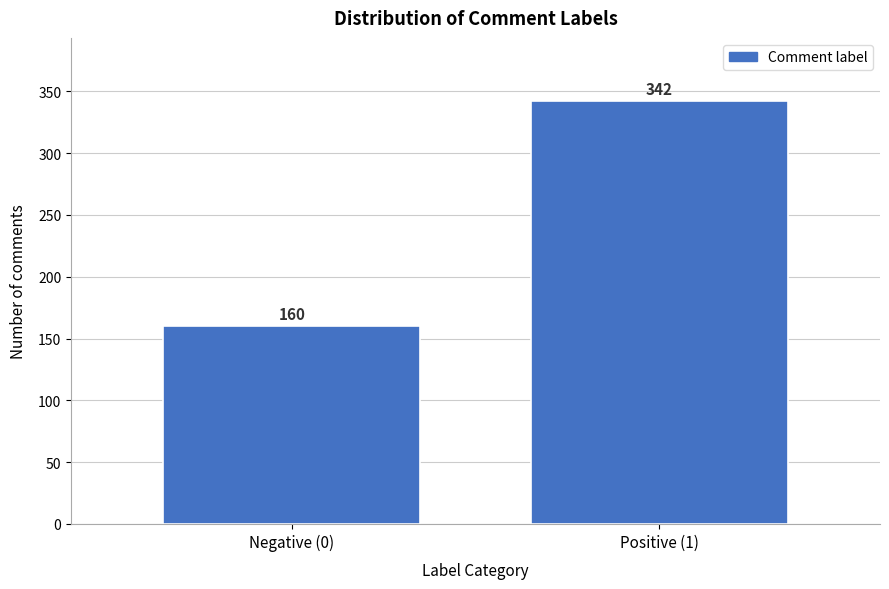

Reading left to right, what are all the values shown in this chart?

160	342